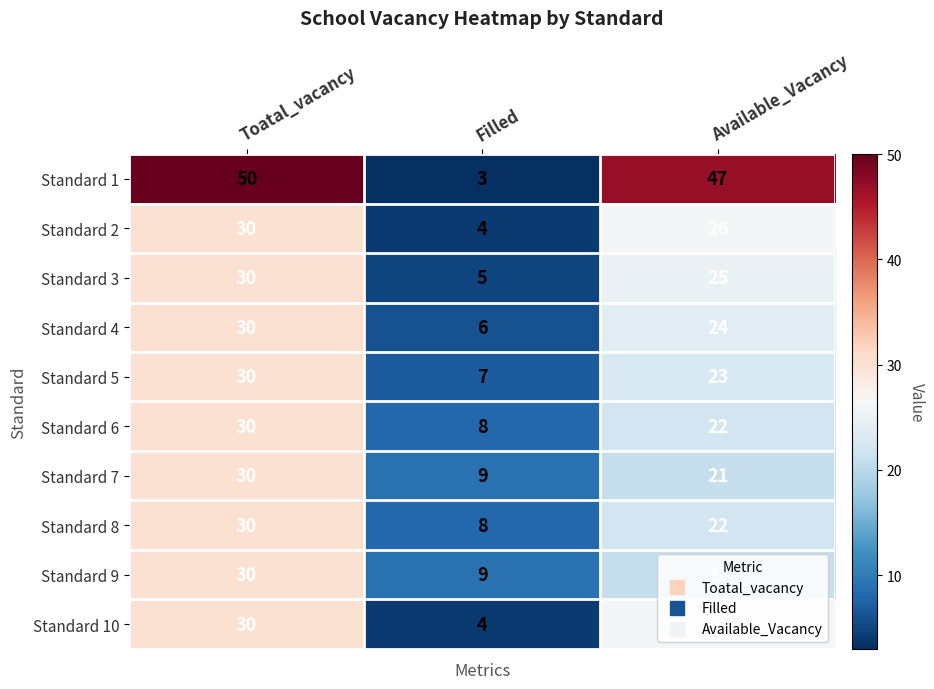

List the labels in order of Standard 8 value, smallest first.

Filled, Available_Vacancy, Toatal_vacancy